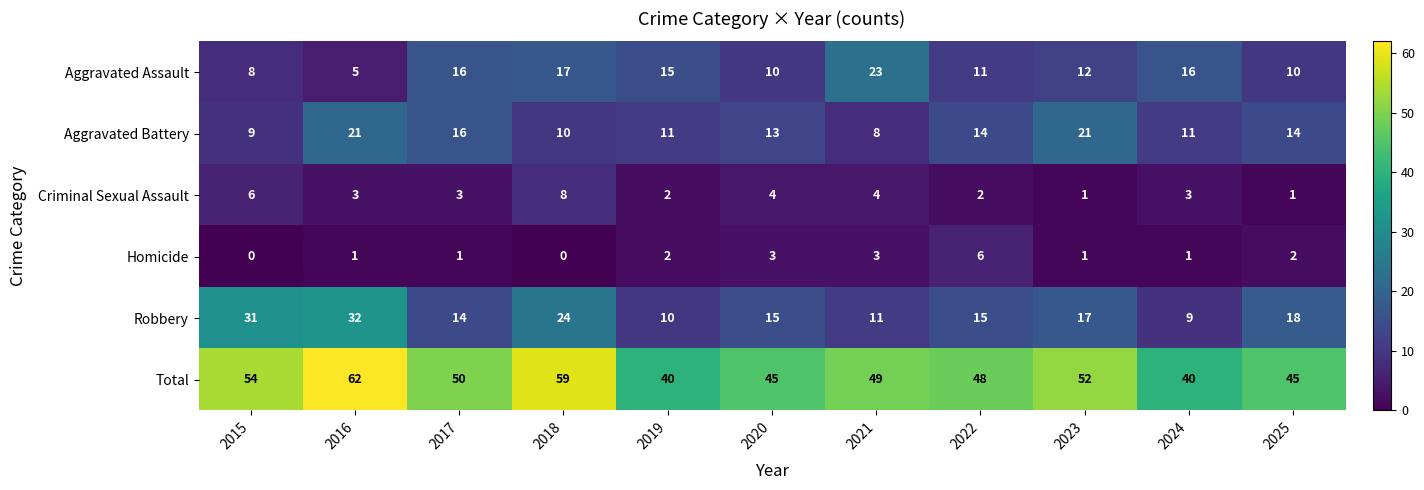

Where does the Criminal Sexual Assault series first go above 3?

2015